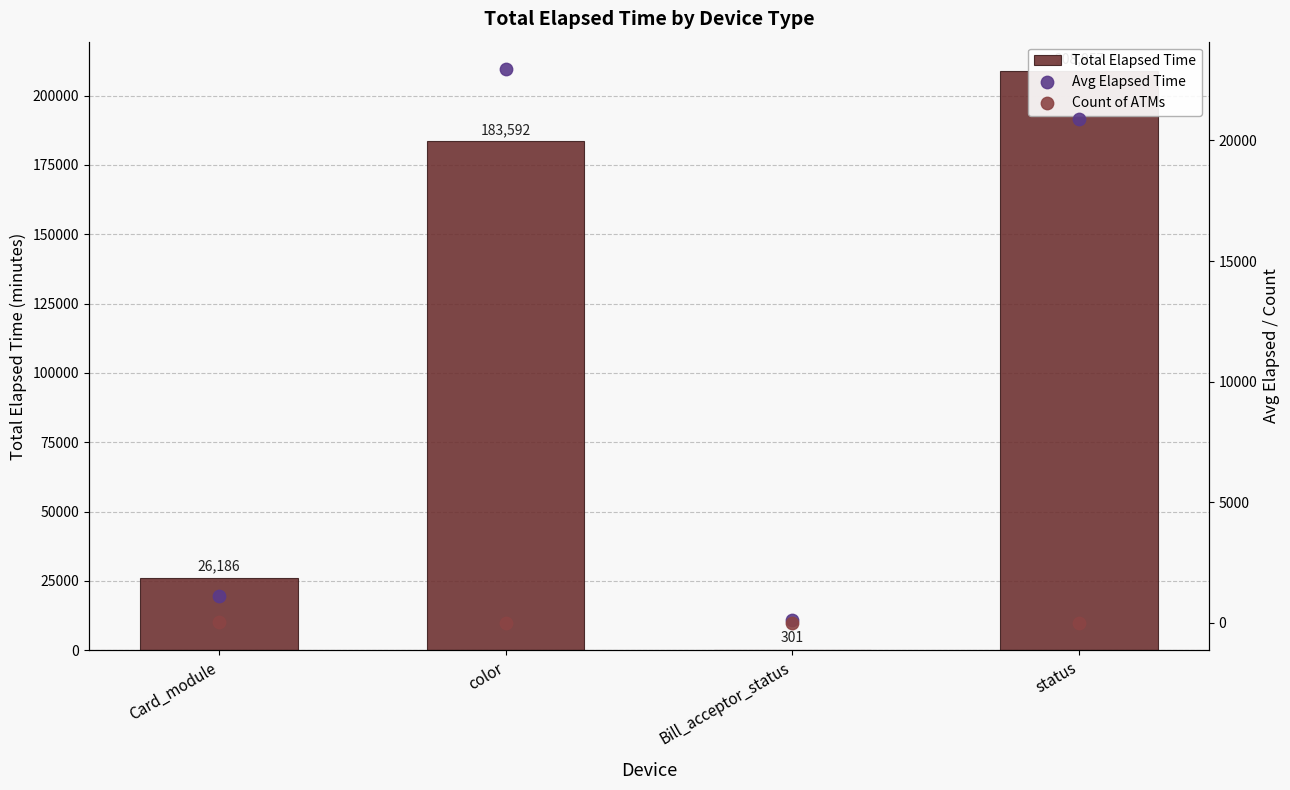

What are all the series names shown in the legend?

Total Elapsed Time, Avg Elapsed Time, Count of ATMs